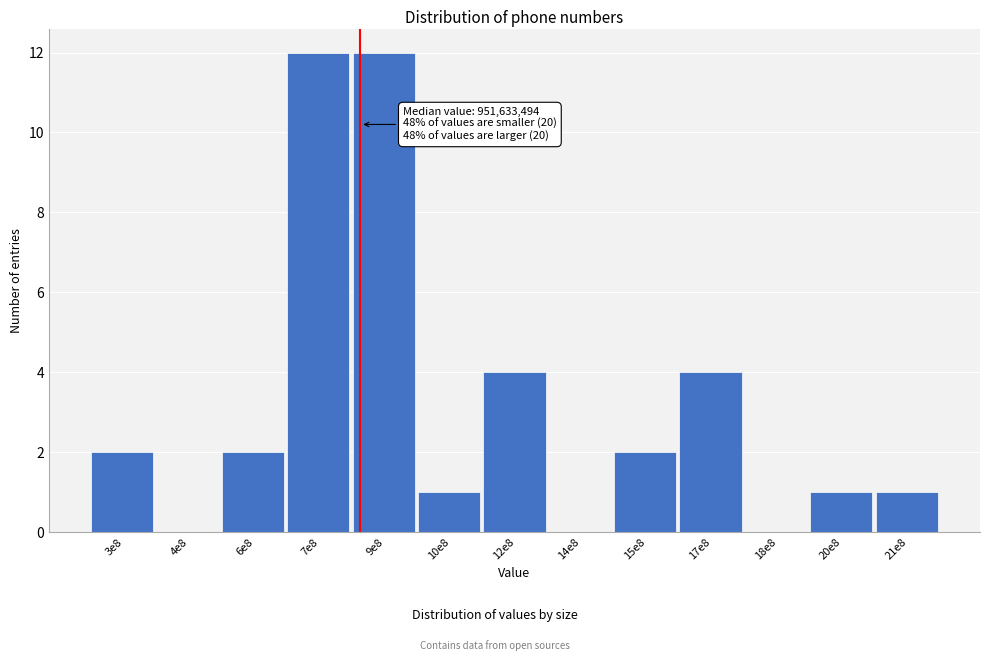

Reading left to right, extract all data points from this chart.

3e8=2	4e8=0	6e8=2	7e8=12	9e8=12	10e8=1	12e8=4	14e8=0	15e8=2	17e8=4	18e8=0	20e8=1	21e8=1